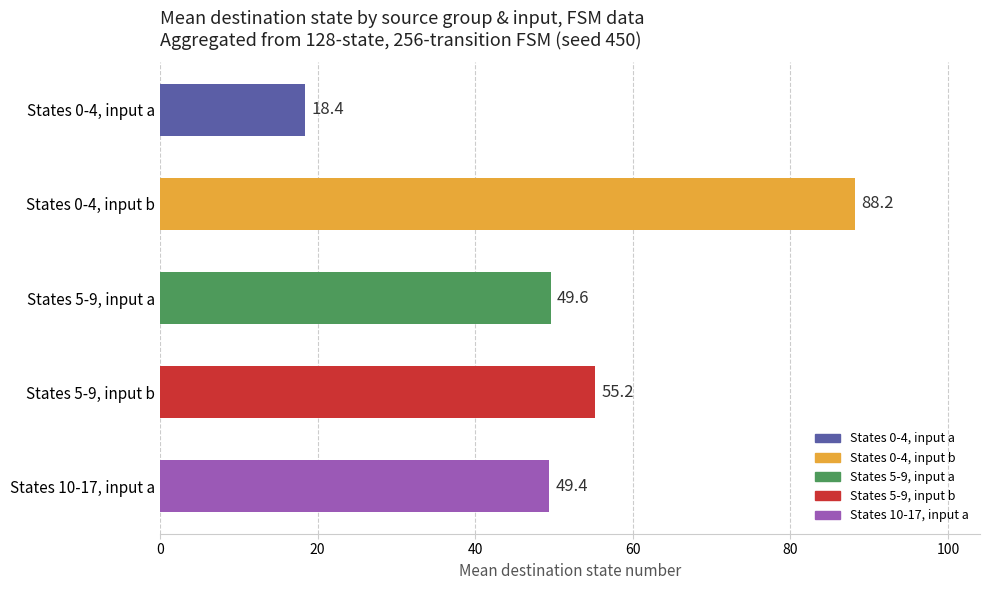

Reading top to bottom, transcribe all the data shown in this chart.

18.4	88.2	49.6	55.2	49.4